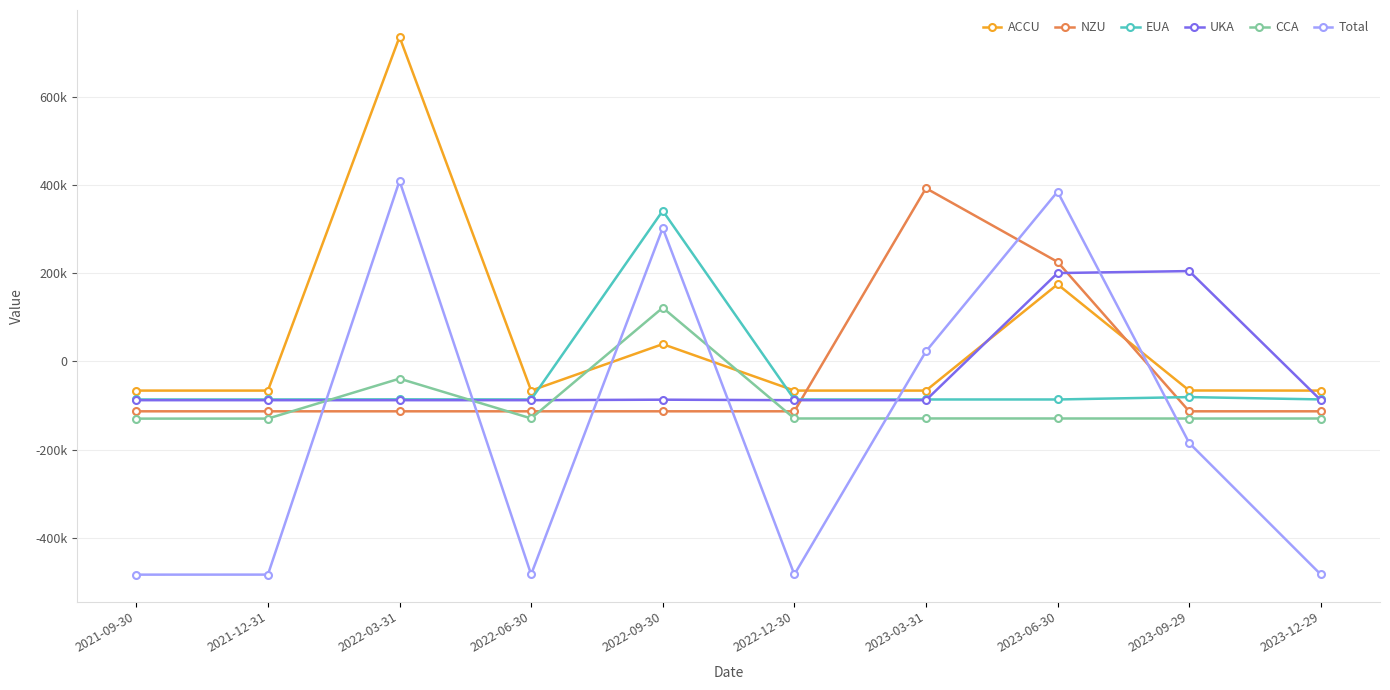

Count the number of data series in this chart.

6